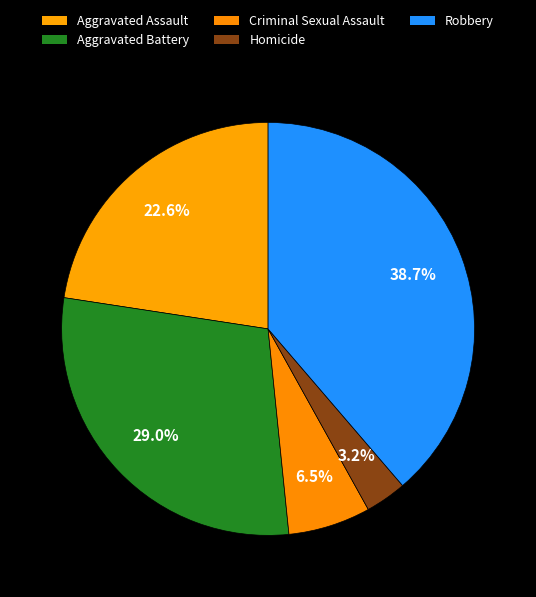

To the nearest percent, what is the difference between the Aggravated Battery and Homicide slice percentages?

26%